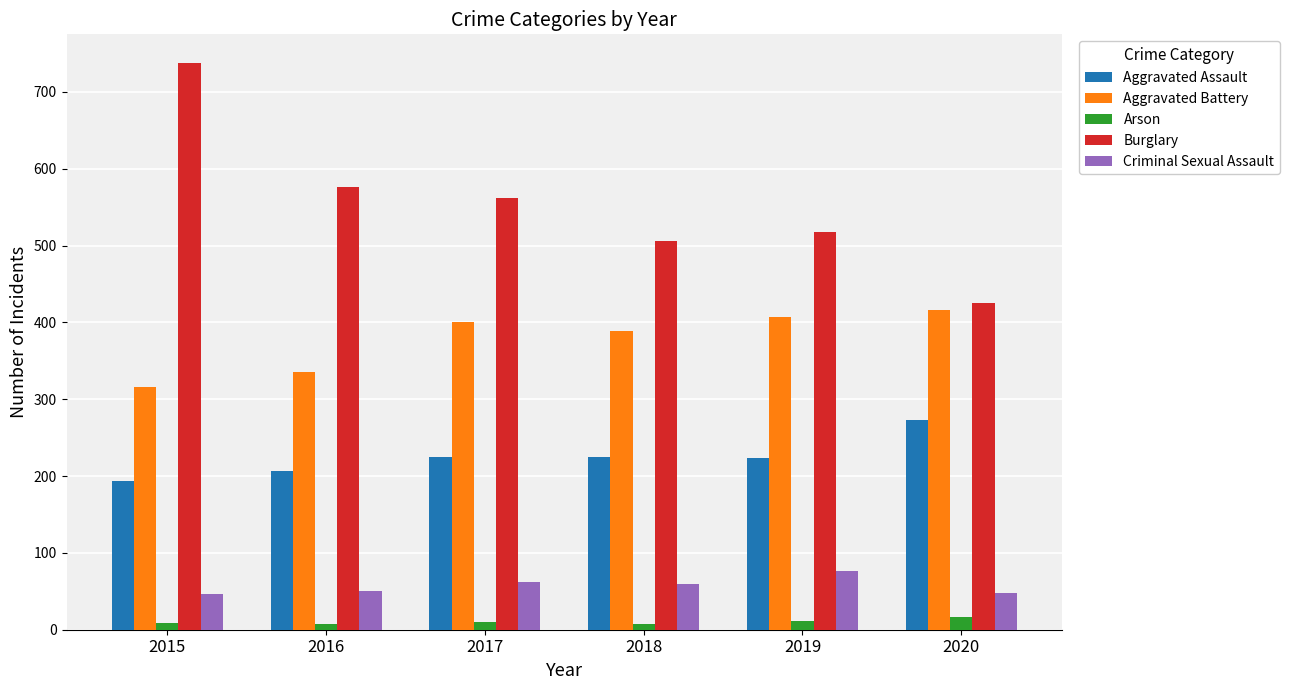

What is the sum of all Burglary values?

3324